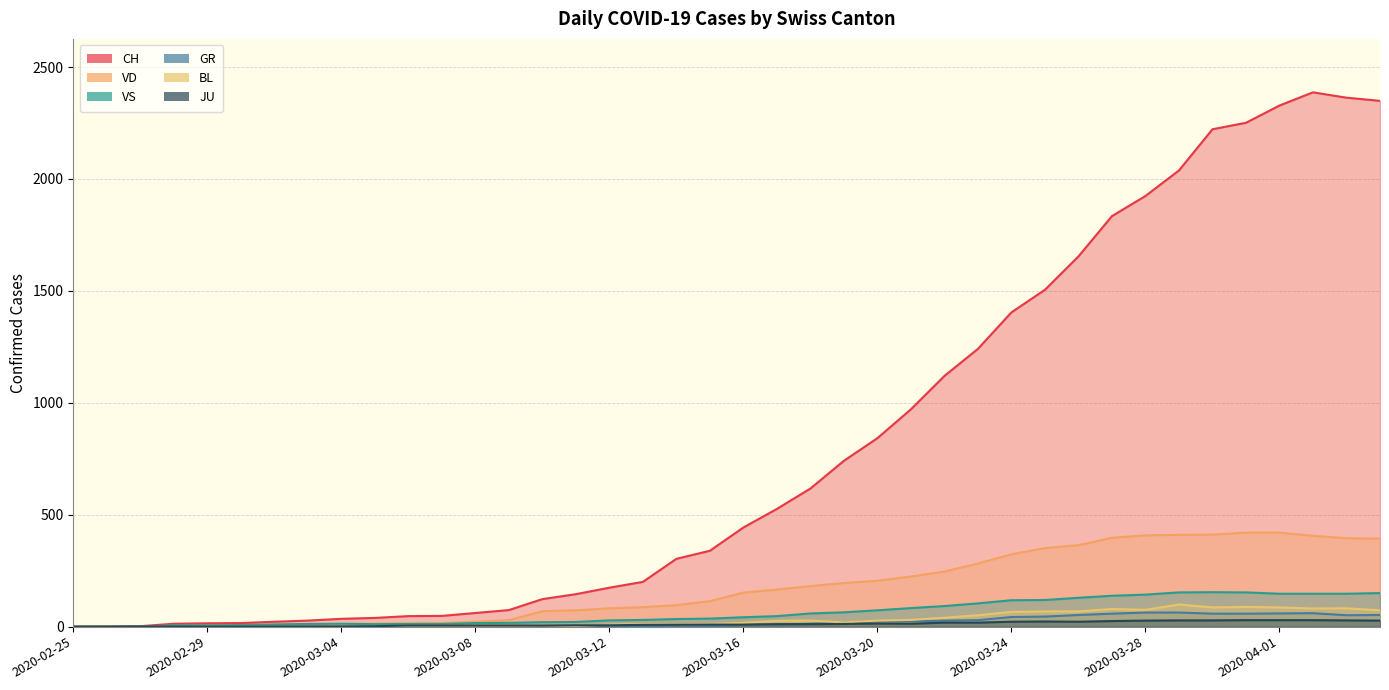

Does the chart display data point markers on the line(s)?

No